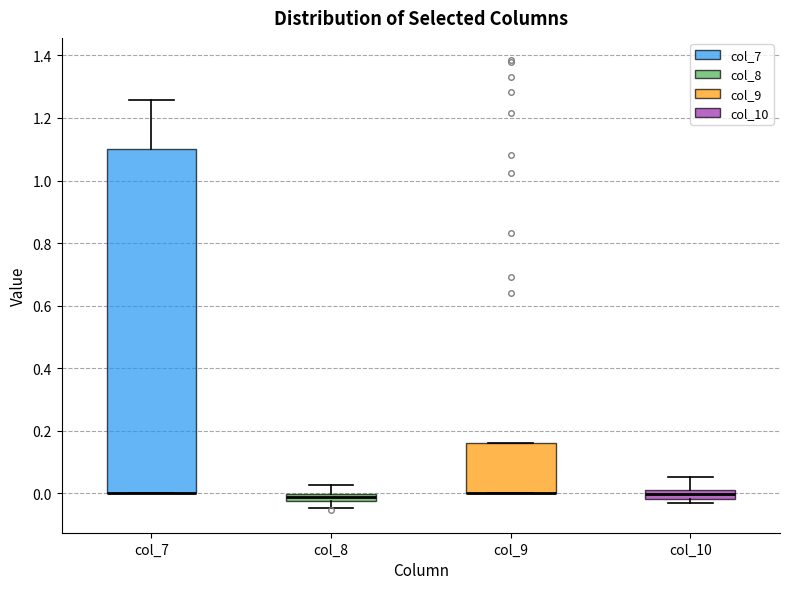

Comparing the boxes themselves (not the whiskers), which one is the tallest?

col_7